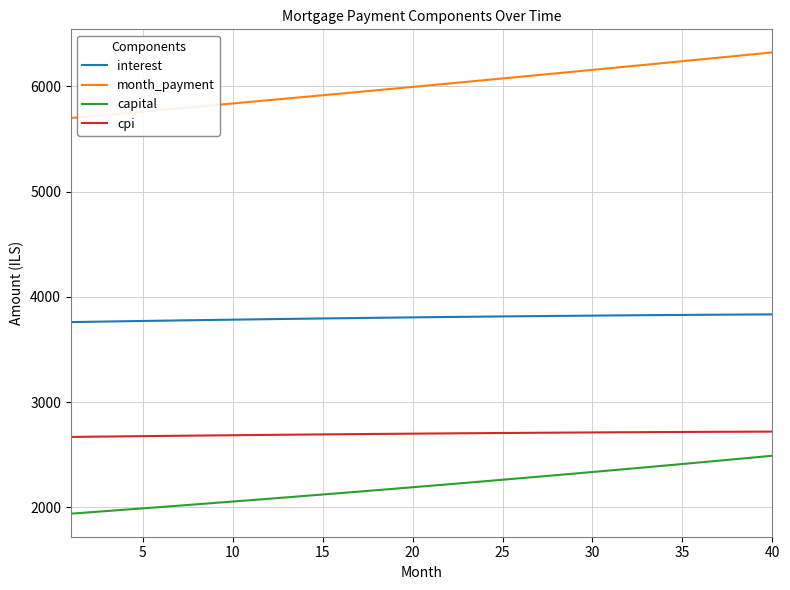

True or false: interest and cpi cross at least once.

False